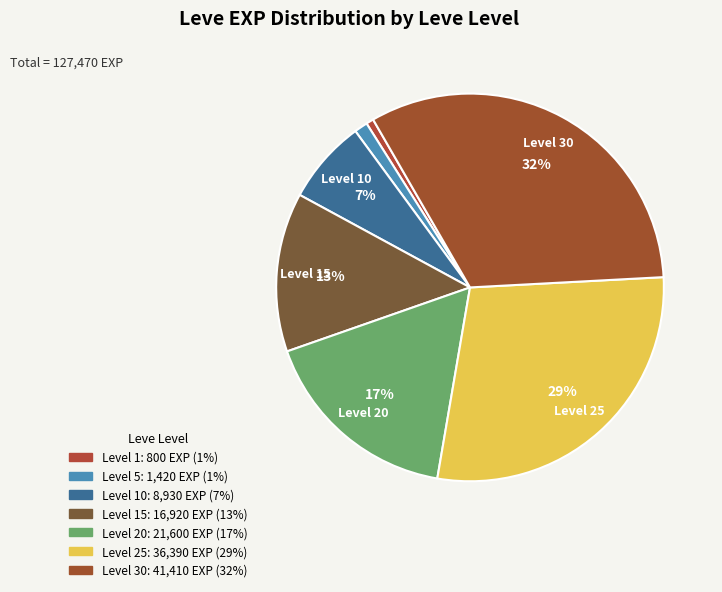

How many slices are in this pie chart?

7